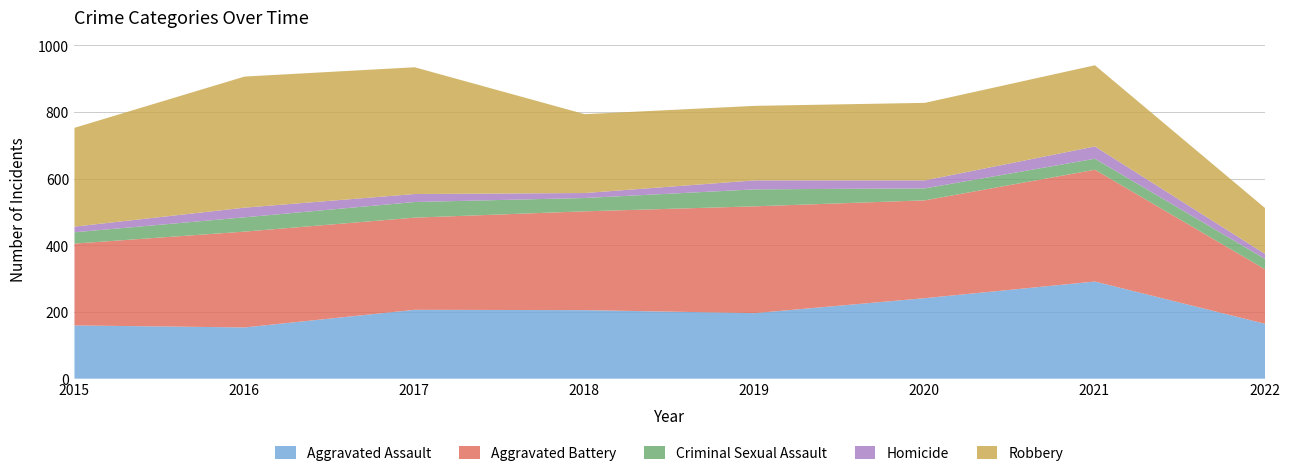

Where is the first local minimum for Homicide?

2018